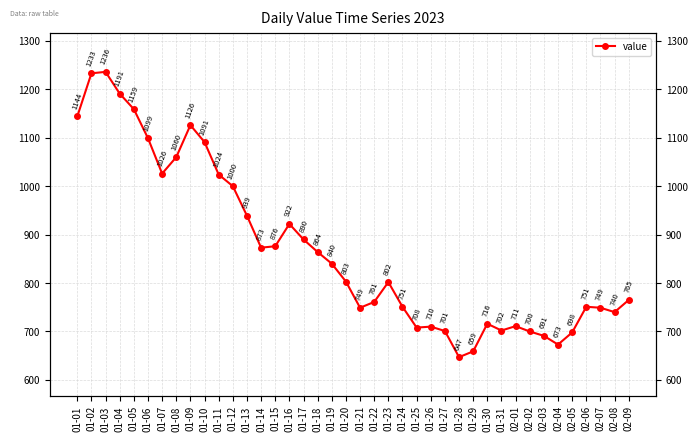

Rank the categories by value from lowest to highest.

01-28, 01-29, 02-04, 02-03, 02-05, 02-02, 01-27, 01-31, 01-25, 01-26, 02-01, 01-30, 02-08, 01-21, 02-07, 01-24, 02-06, 01-22, 02-09, 01-23, 01-20, 01-19, 01-18, 01-14, 01-15, 01-17, 01-16, 01-13, 01-12, 01-11, 01-07, 01-08, 01-10, 01-06, 01-09, 01-01, 01-05, 01-04, 01-02, 01-03